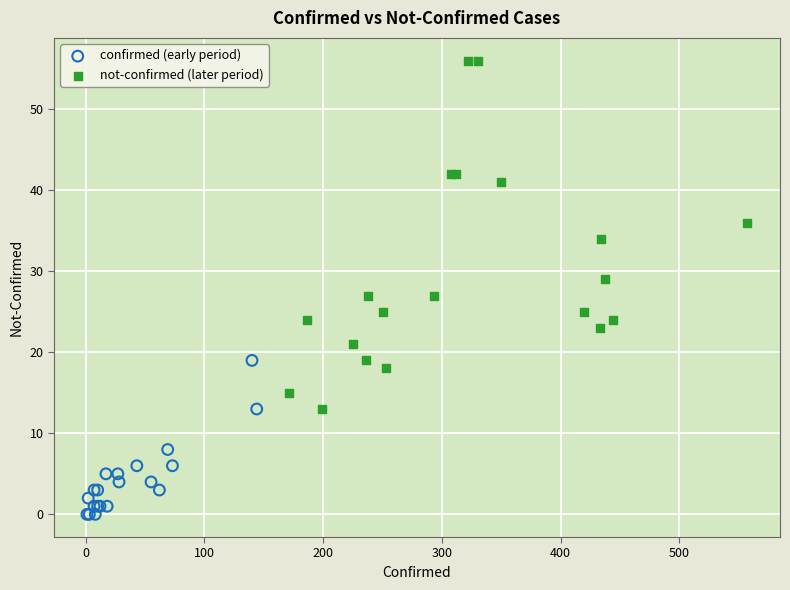

Which series contains the lowest Y value?

confirmed (early period)